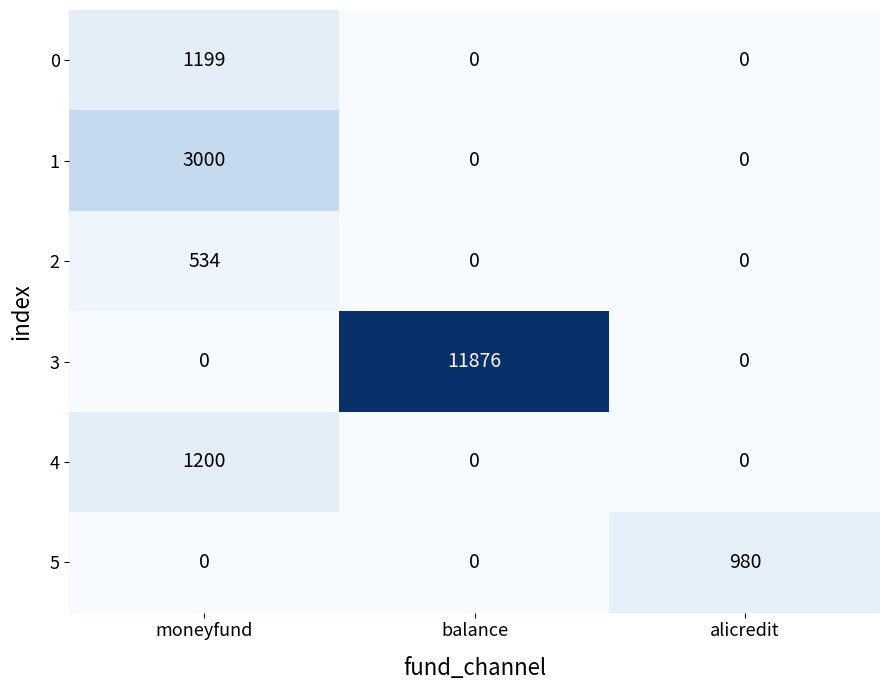

Reading left to right, list all the values displayed in this chart.

0: moneyfund=1199	balance=0	alicredit=0
1: moneyfund=3000	balance=0	alicredit=0
2: moneyfund=534	balance=0	alicredit=0
3: moneyfund=0	balance=11876	alicredit=0
4: moneyfund=1200	balance=0	alicredit=0
5: moneyfund=0	balance=0	alicredit=980